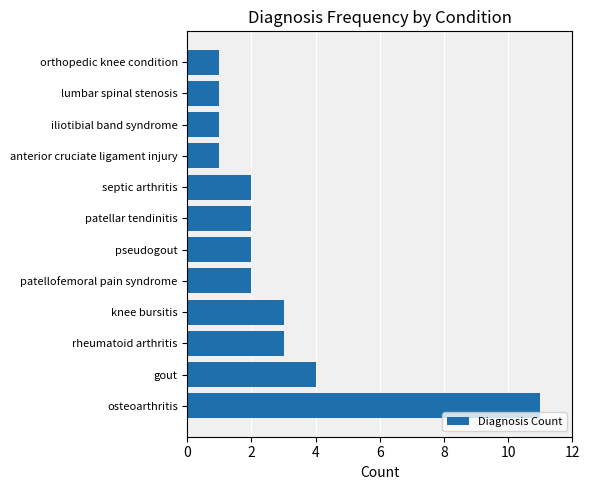

Where is the data nearest to the value 6?

gout